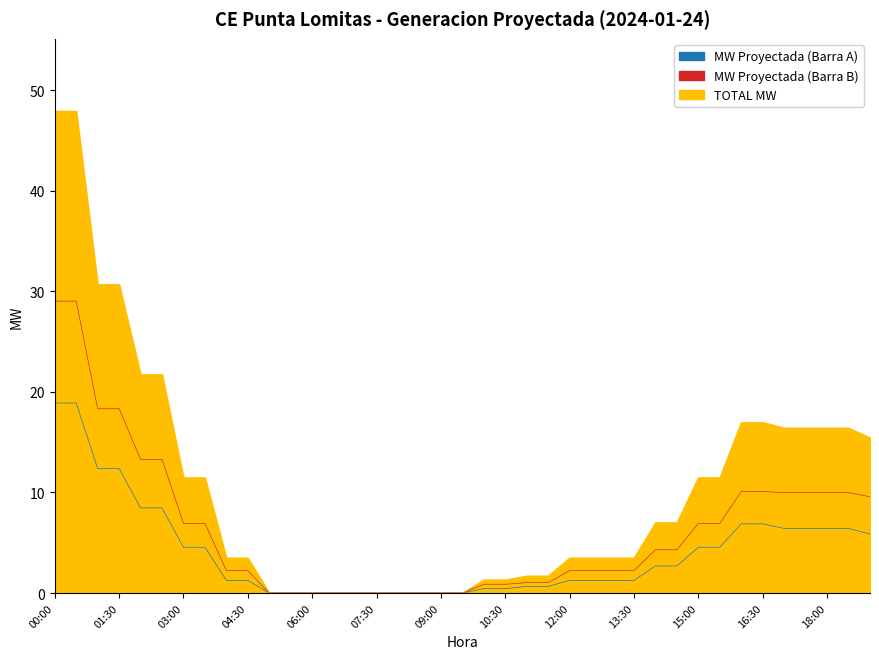

Is the value of TOTAL MW at 03:00 greater than the value of MW Proyectada (Barra B) at 08:30?

Yes